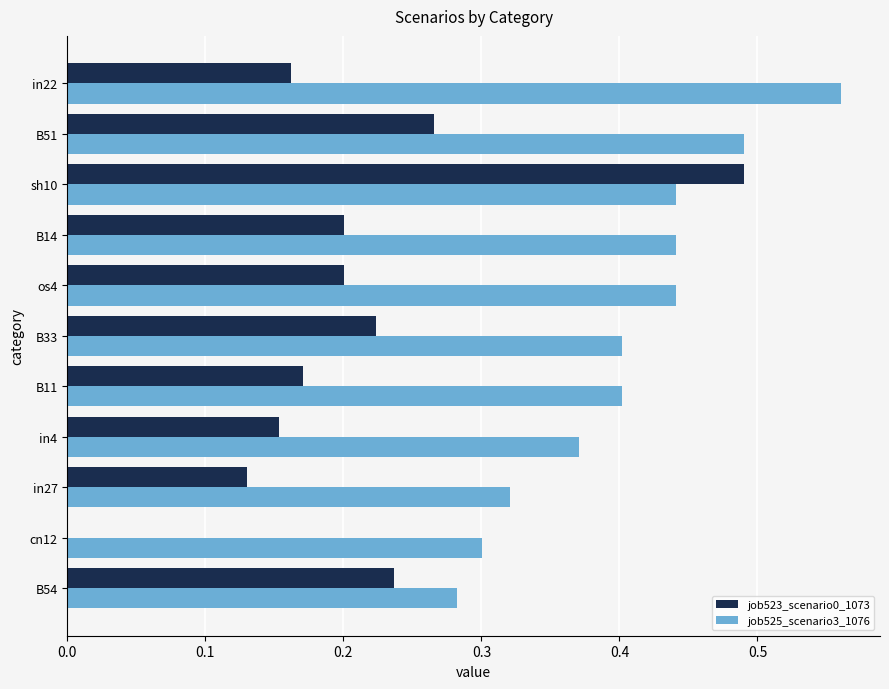

Is the value of job525_scenario3_1076 at cn12 greater than the value of job523_scenario0_1073 at in22?

Yes